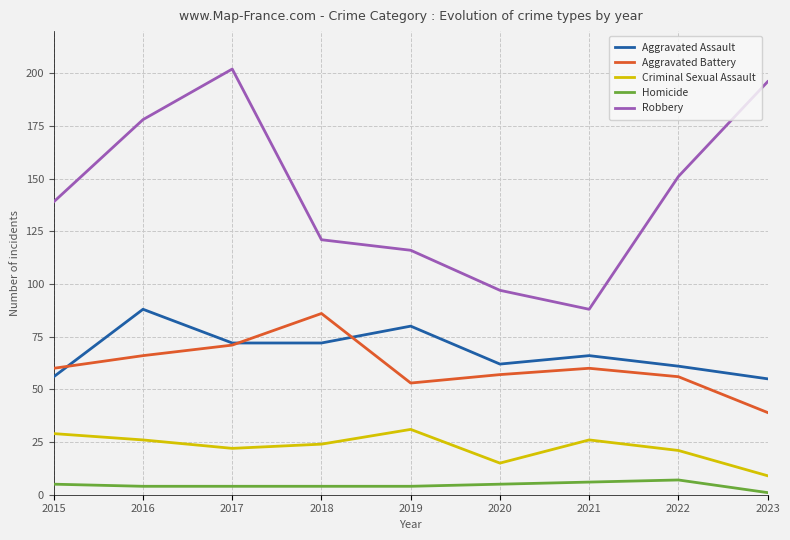

Where does the Aggravated Assault series first go above 66?

2016